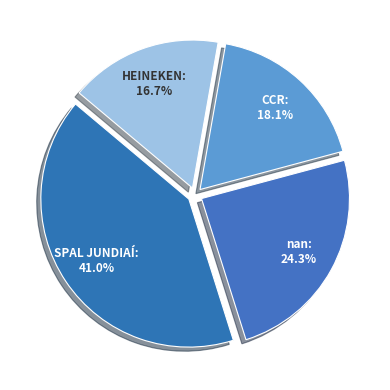

What is the ratio of the value at nan to the value at HEINEKEN?

1.5